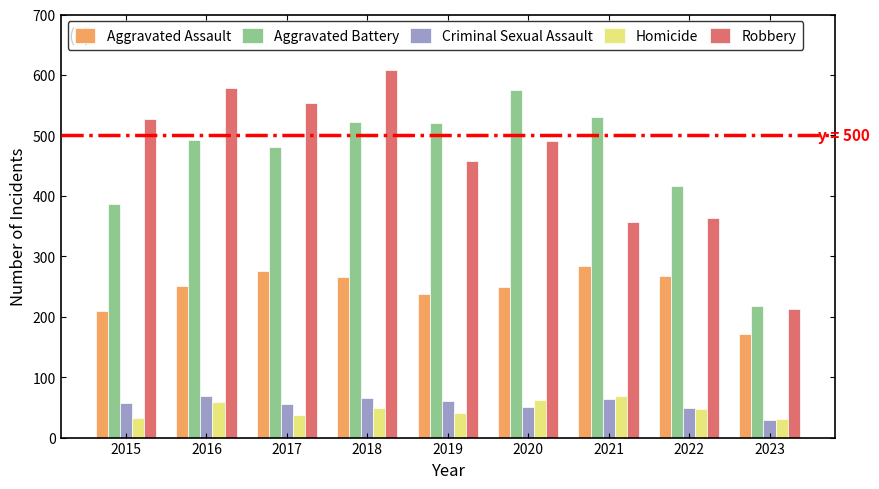

What is the total value across all series at 2019?

1317